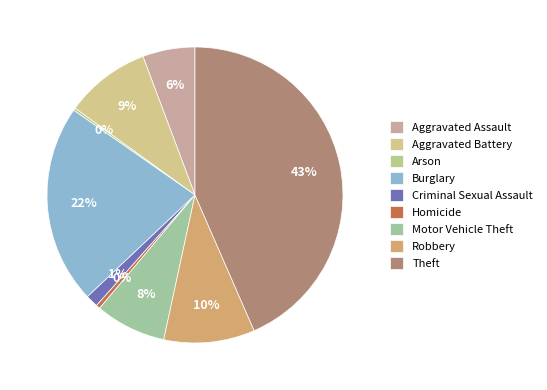

How many slices are in this pie chart?

9